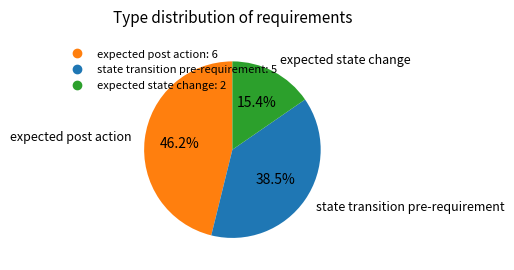

What percentage do expected state change and state transition pre-requirement together represent?

53.8%